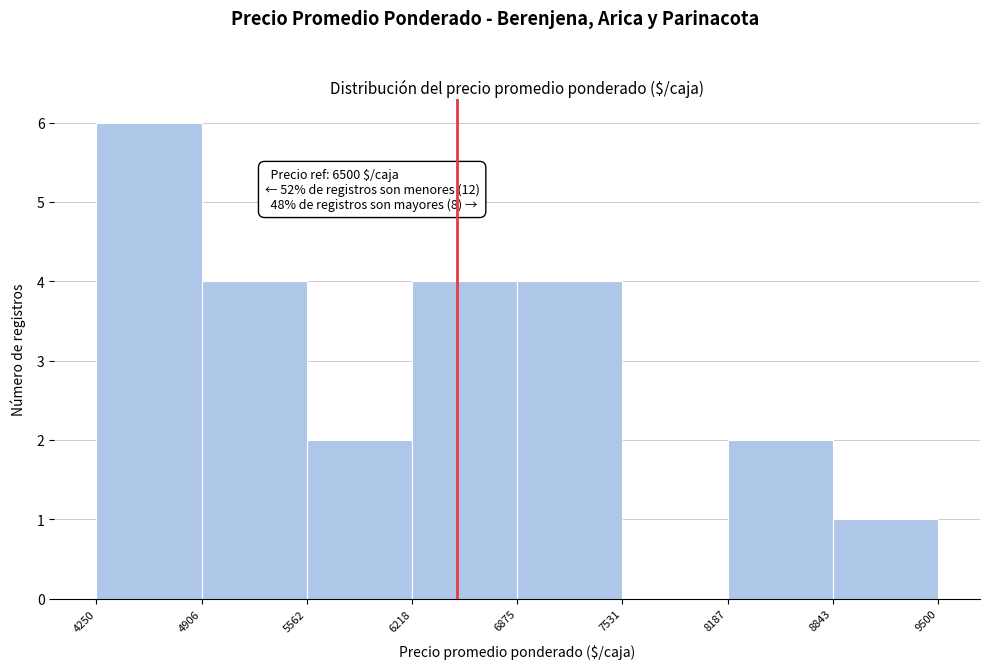

Over which range of the x-axis is the bar tallest?

4250 to 4906